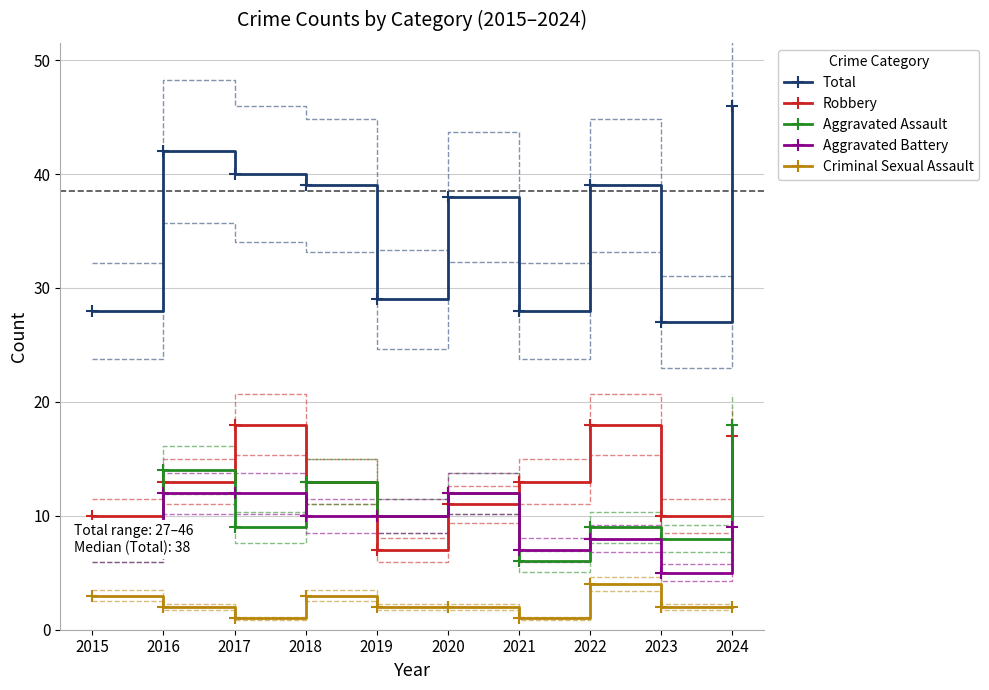

What is the sum of the Total values at 2022 and 2015?

67